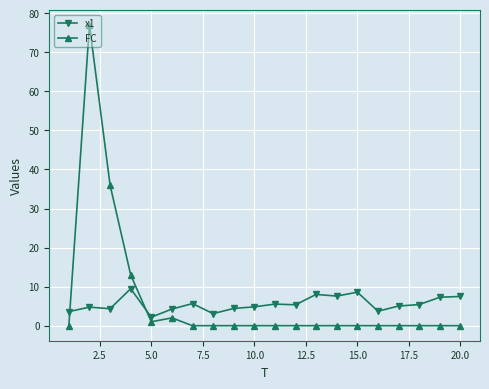

After their last crossing, which series has the higher values: FC or x1?

x1